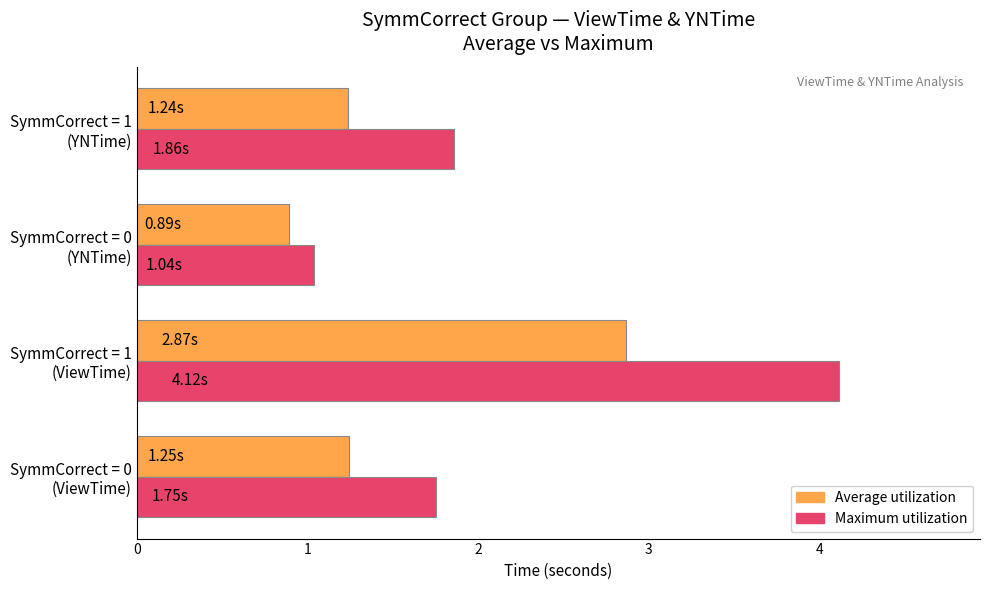

List the series in order of their peak value, lowest first.

Average utilization, Maximum utilization